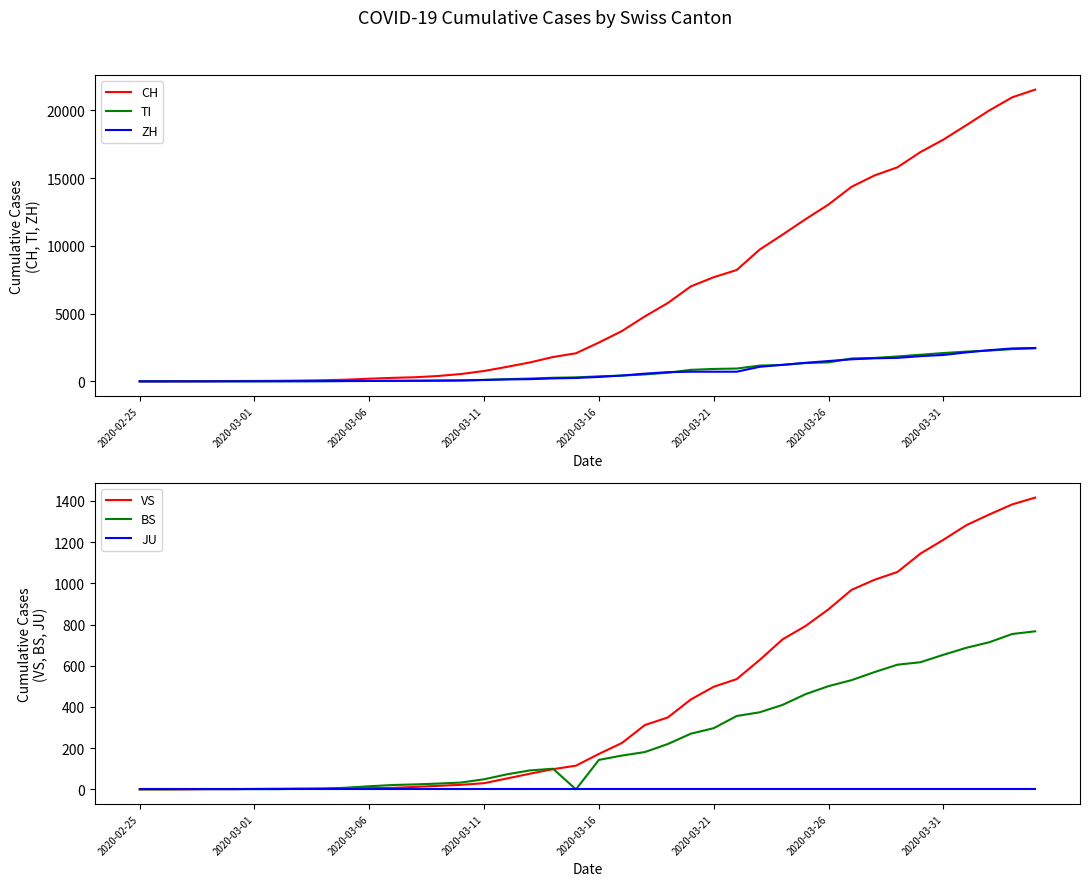

Does the chart display data point markers on the line(s)?

No